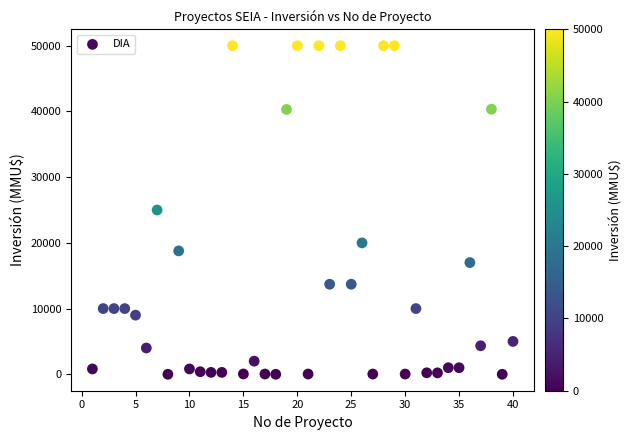

What is the range of X values (max minus min)?

39